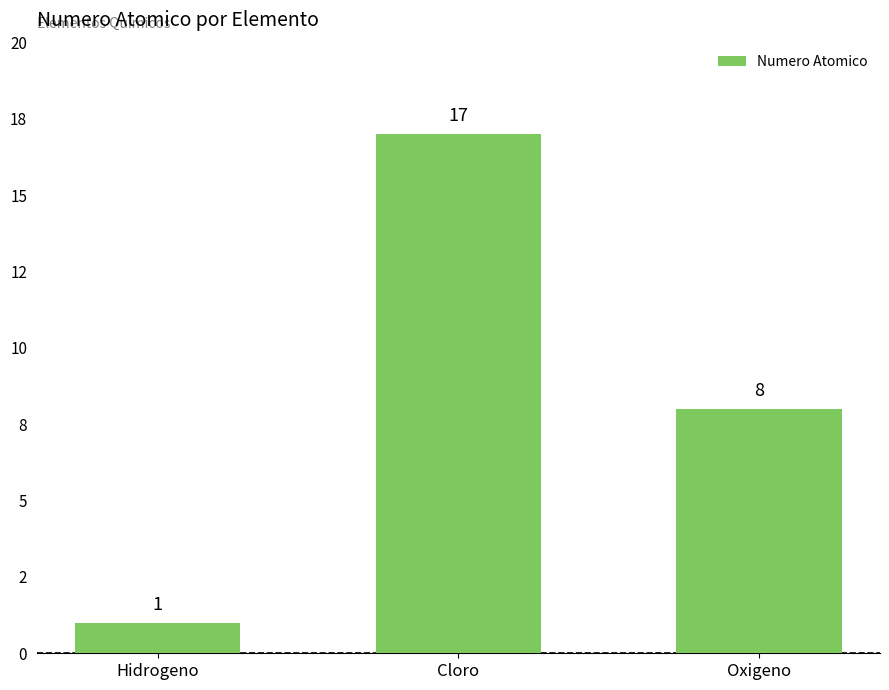

Does the chart contain stacked bars?

No